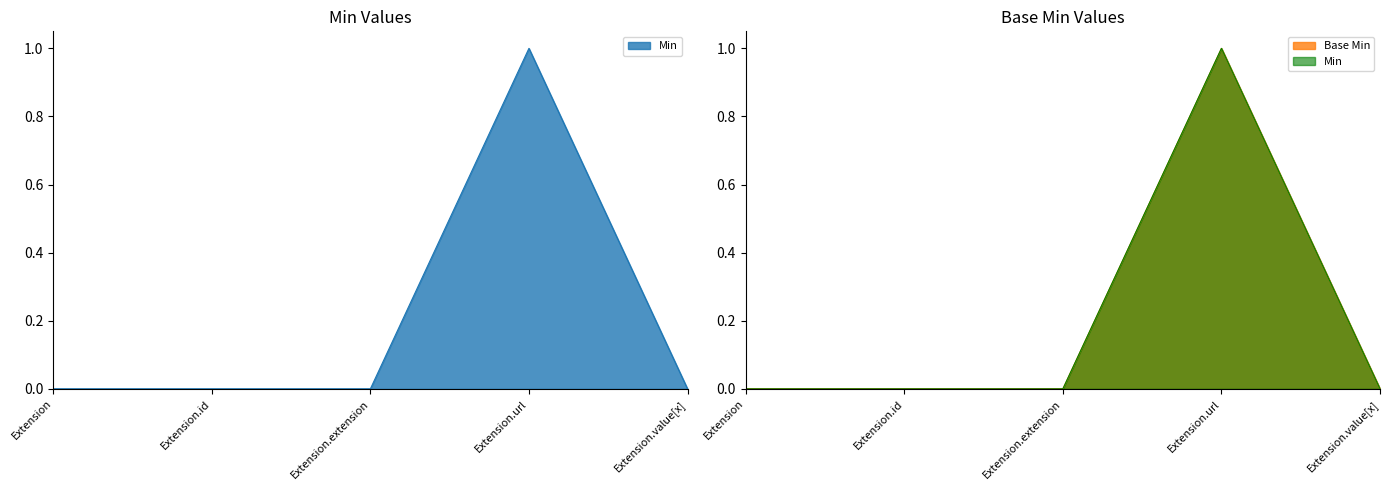

The Min series shows 0 at Extension. True or false?

True